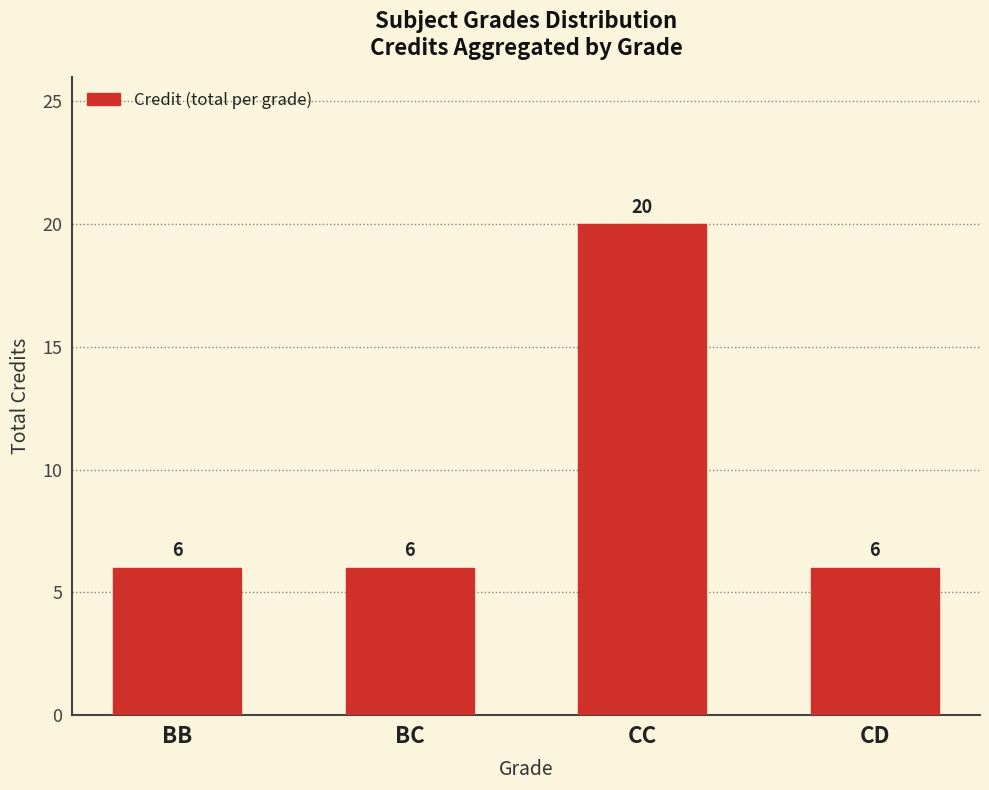

How many values exceed 6?

1